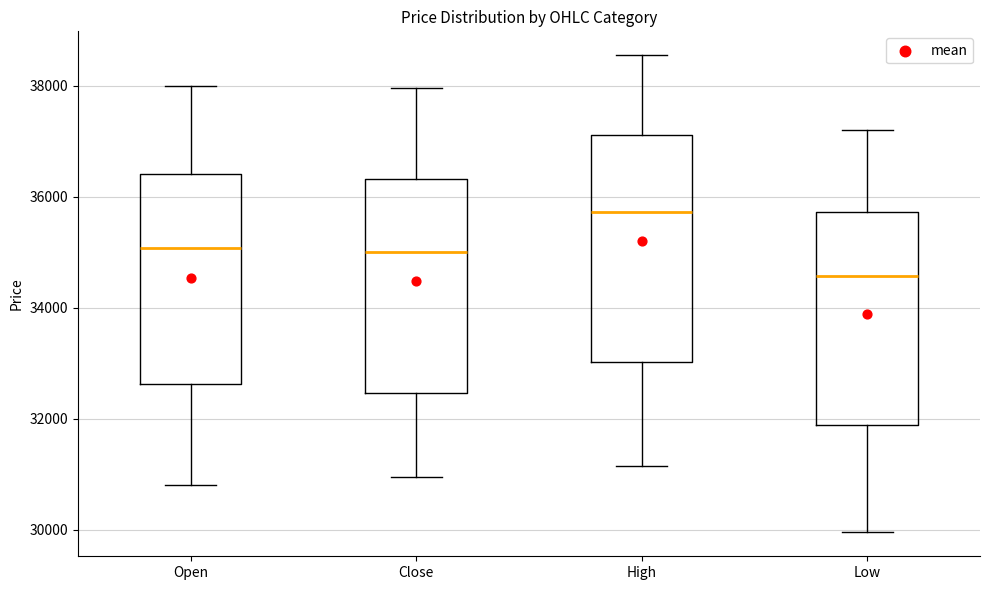

Where does the lower whisker of the box for High end on the y-axis? The values are not printed on the chart, so give them approximately, as read against the axis.

31200